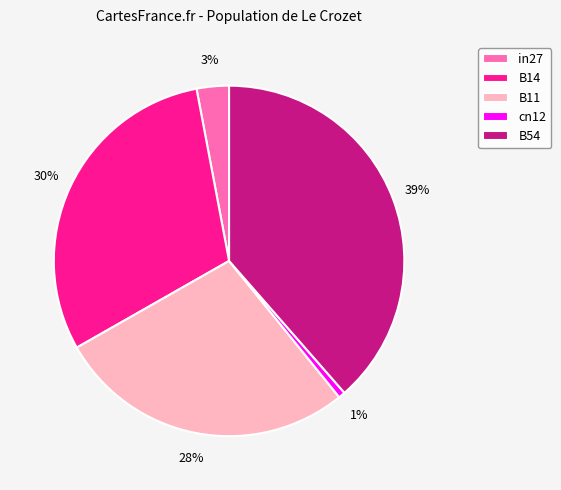

How many segments does this pie chart have?

5